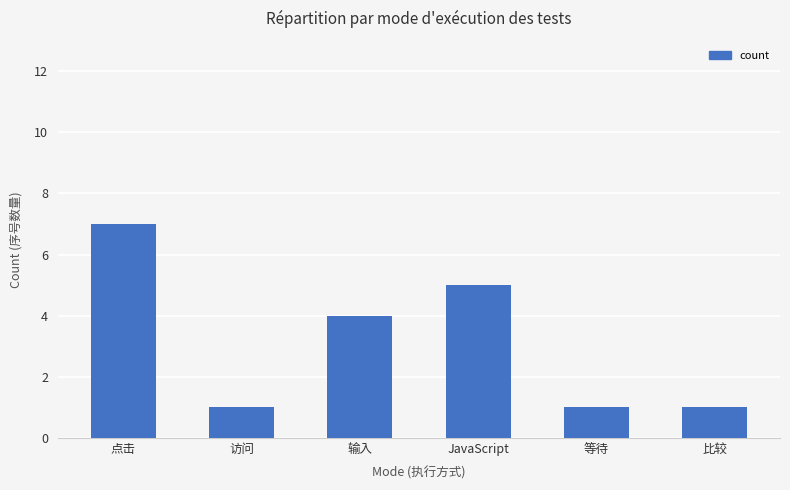

What is the value of the 1st bar from the left?

7